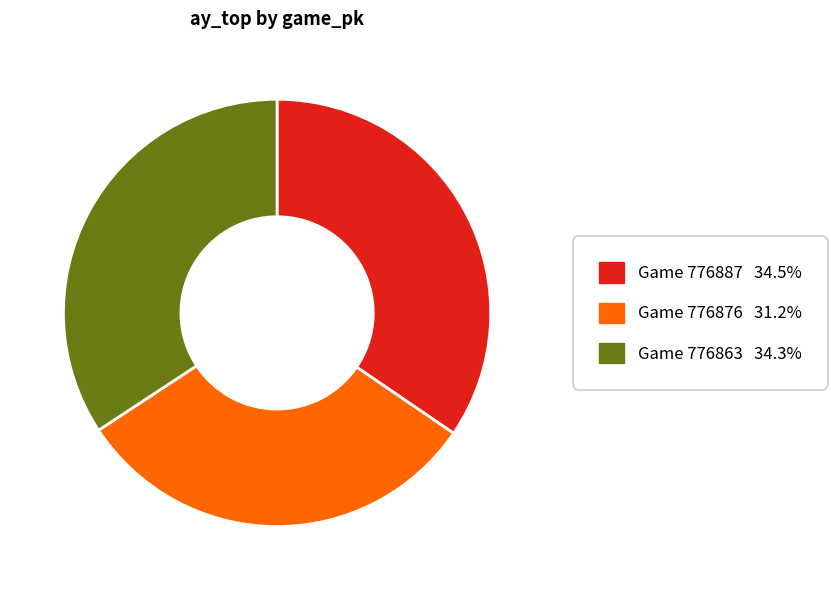

Combined, do Game 776863 34.3% and Game 776887 34.5% account for over 50%?

Yes